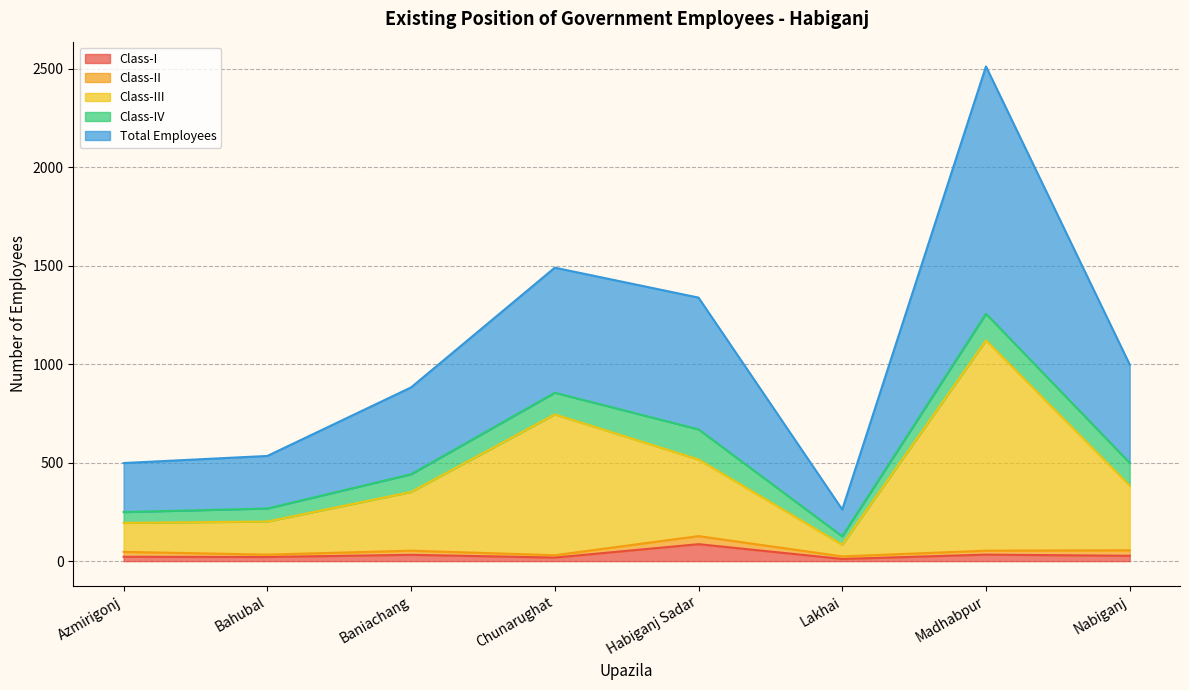

What is the difference between the second highest and second lowest values in the Class-I series?

15